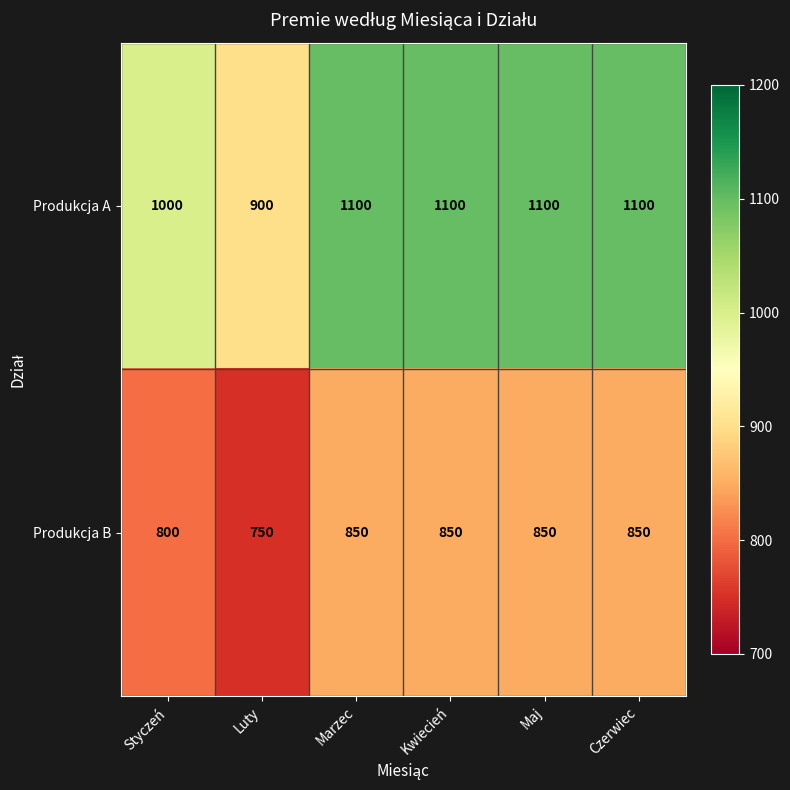

Reading left to right, what are all the values shown in this chart?

Produkcja A: 1000	900	1100	1100	1100	1100
Produkcja B: 800	750	850	850	850	850